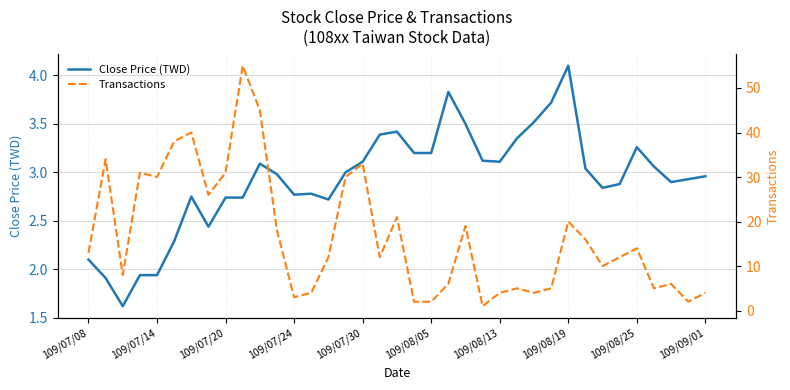

Rank the series by their maximum value, from lowest to highest.

Close Price (TWD), Transactions